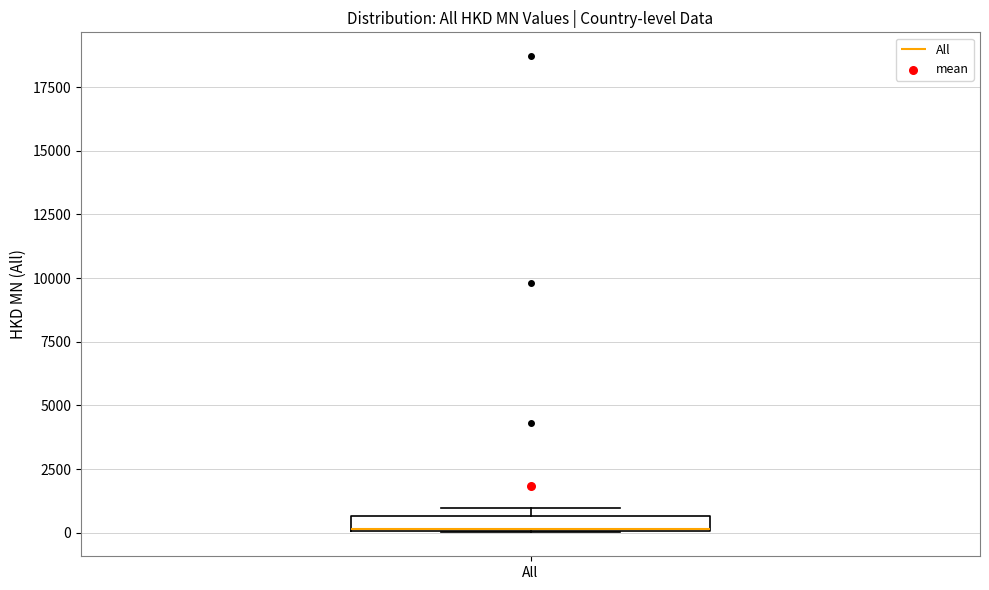

Where is the upper edge of the box for All on the y-axis? The values are not printed on the chart, so give them approximately, as read against the axis.

500